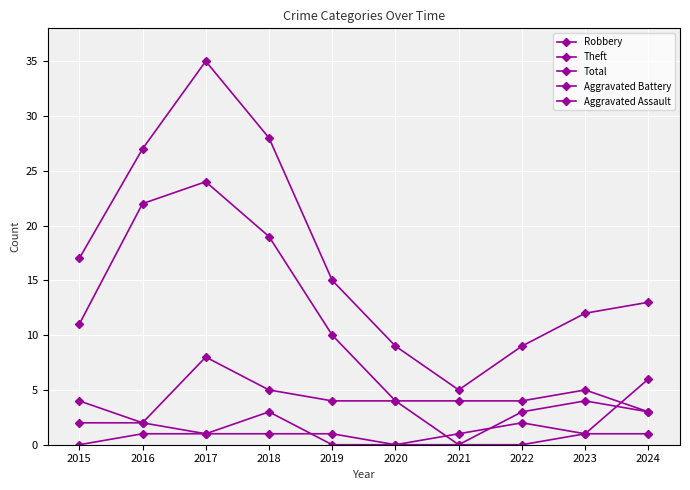

Is this an area chart (filled region under the line)?

No